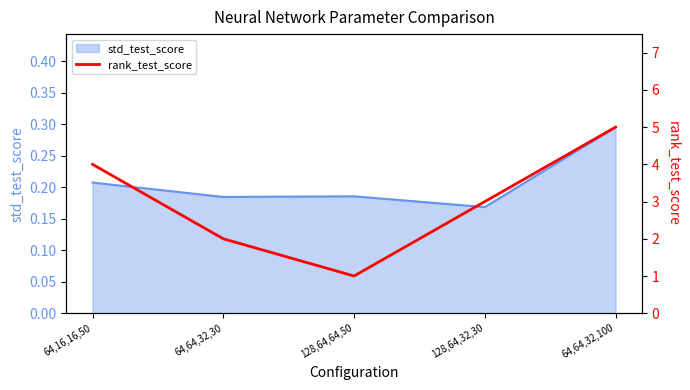

The chart shows a value of 1 at 64,64,32,30. True or false?

False